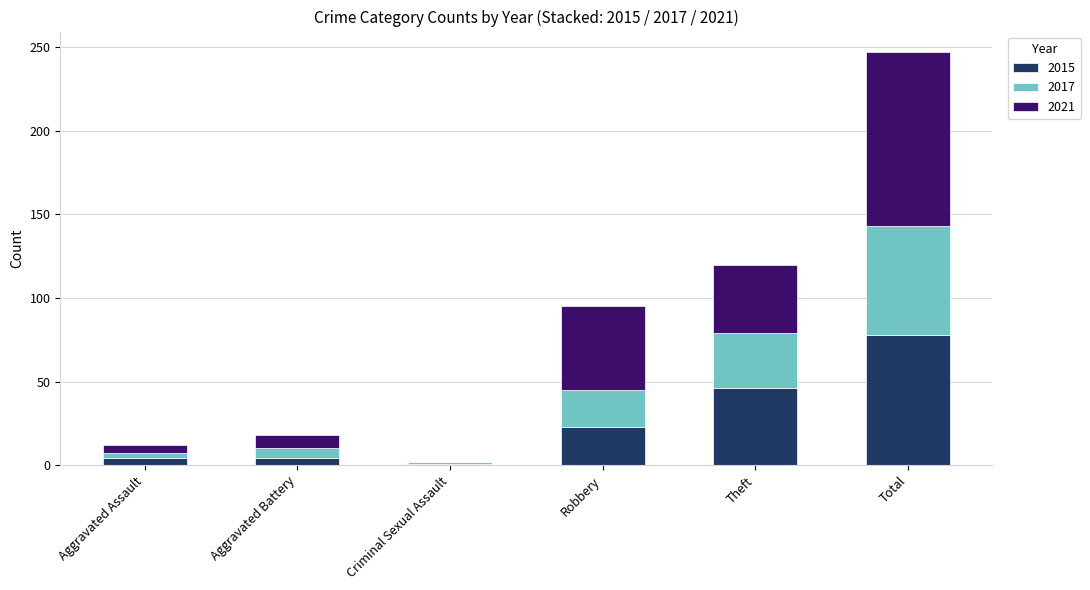

What are all the series names shown in the legend?

2015, 2017, 2021